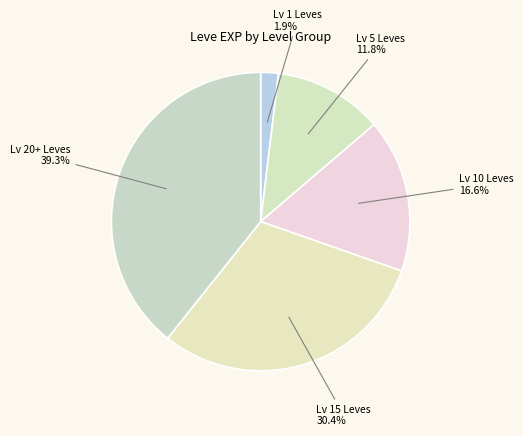

Is there any slice that represents more than half of the pie?

No